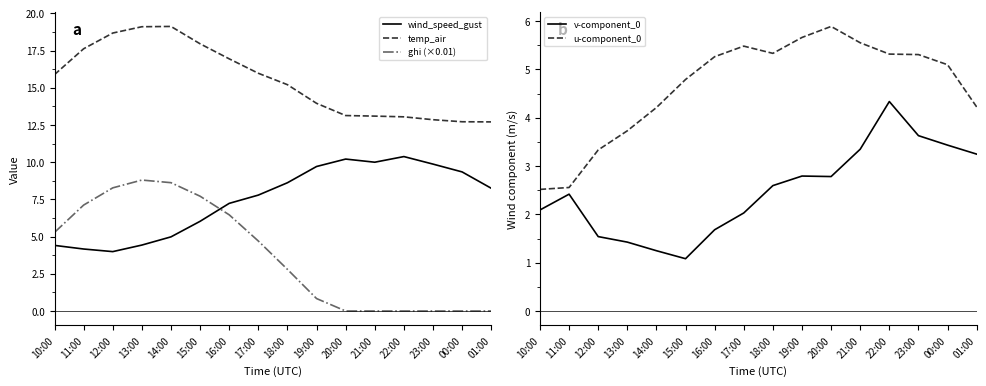

How many positive values does the ghi (×0.01) series have?

10